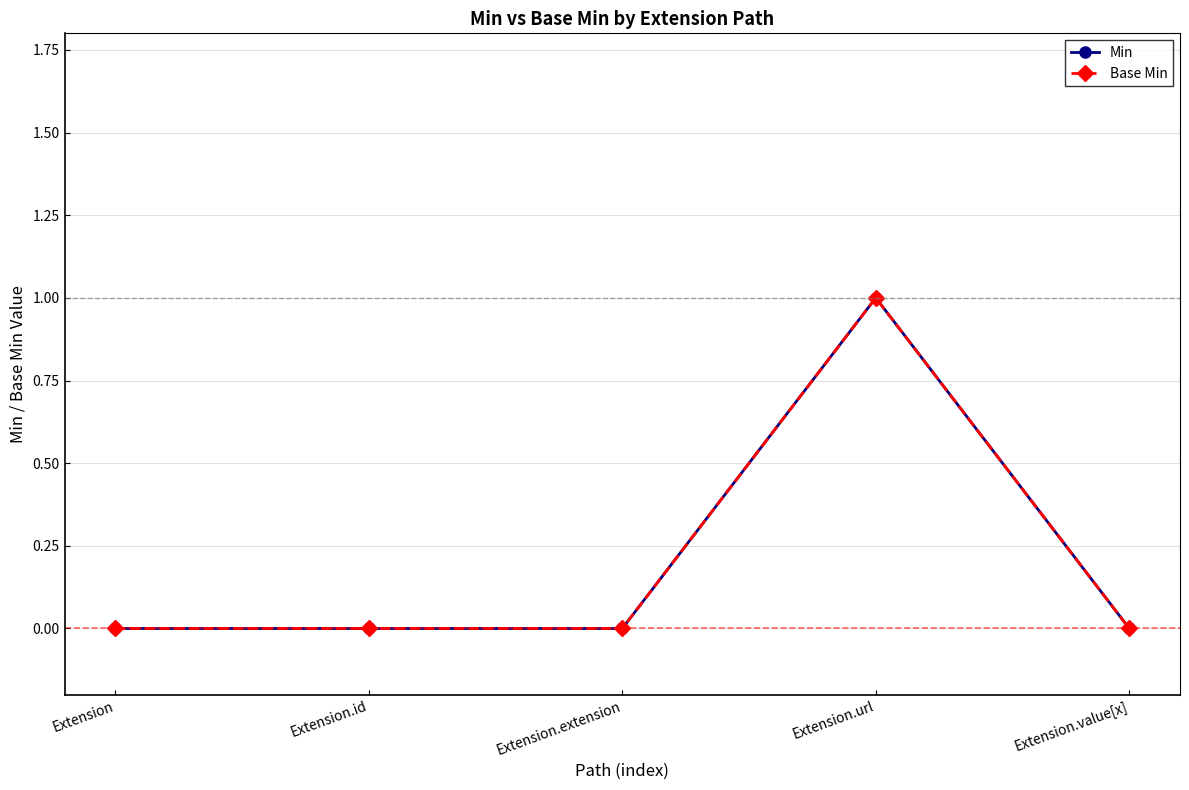

How many lines are shown in the chart?

2